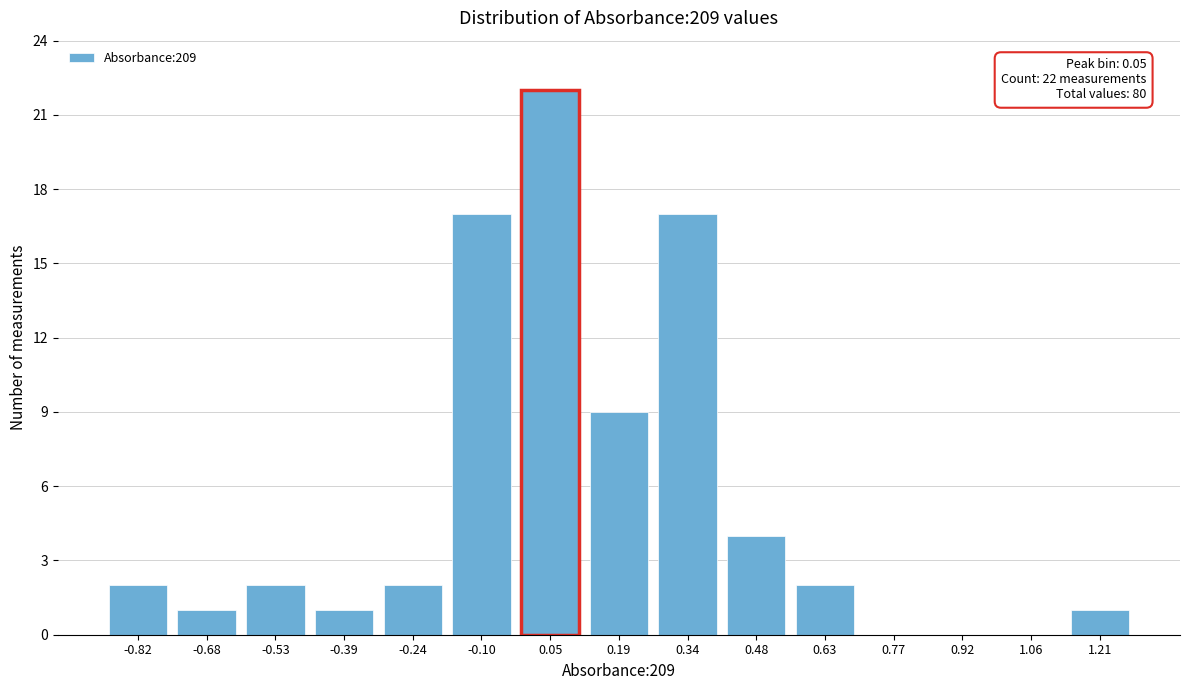

Reading left to right, what are all the values shown in this chart?

-0.82=2	-0.68=1	-0.53=2	-0.39=1	-0.24=2	-0.10=17	0.05=22	0.19=9	0.34=17	0.48=4	0.63=2	0.77=0	0.92=0	1.06=0	1.21=1